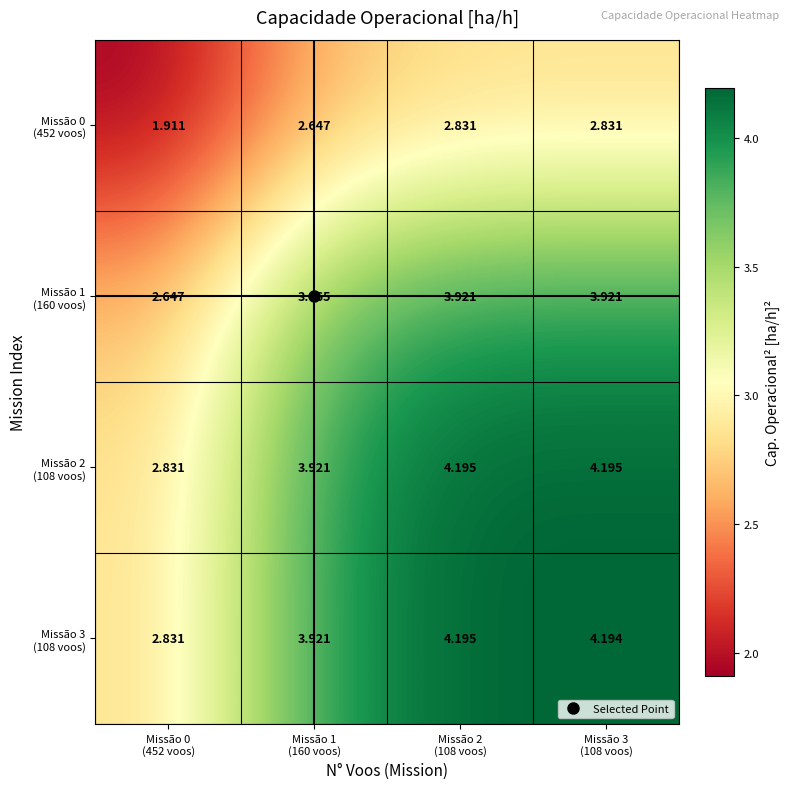

What is the smallest value displayed?

1.9